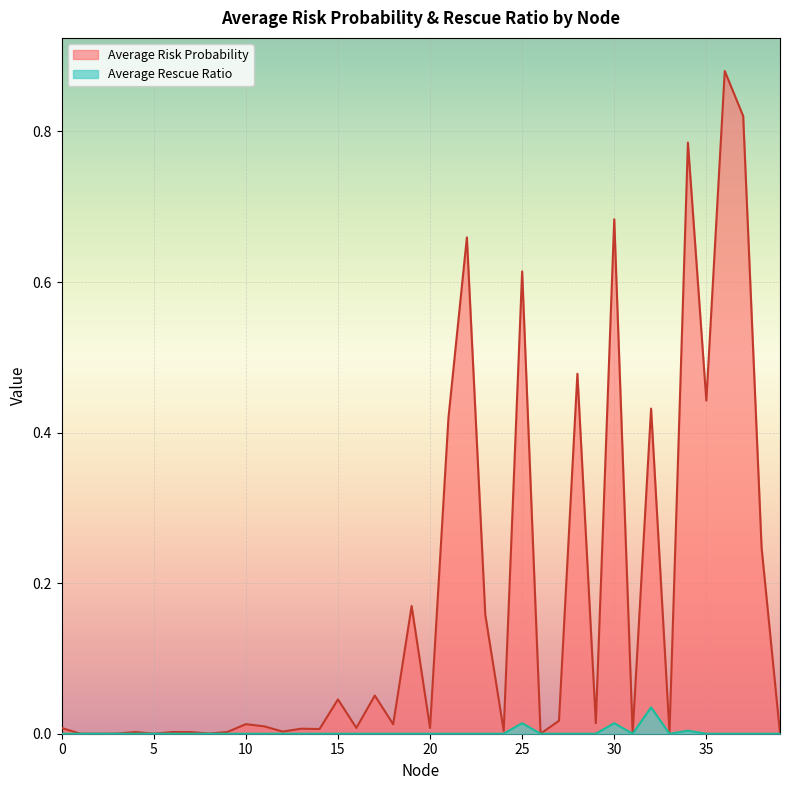

What is the value of the Average Risk Probability point at the 35th from the left?

0.8